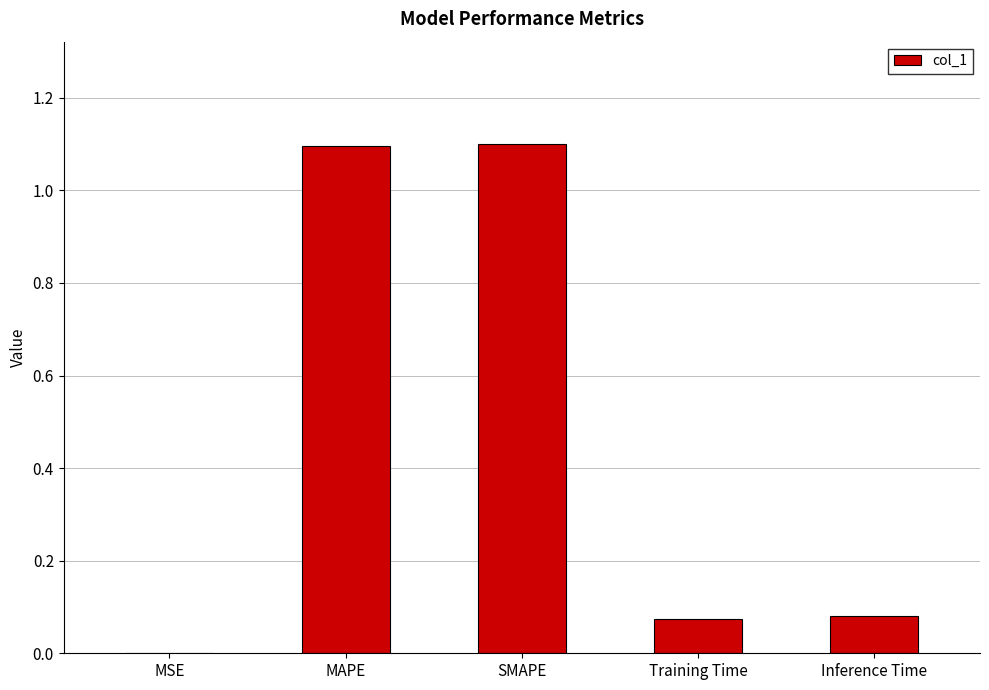

What is the average value?

0.5